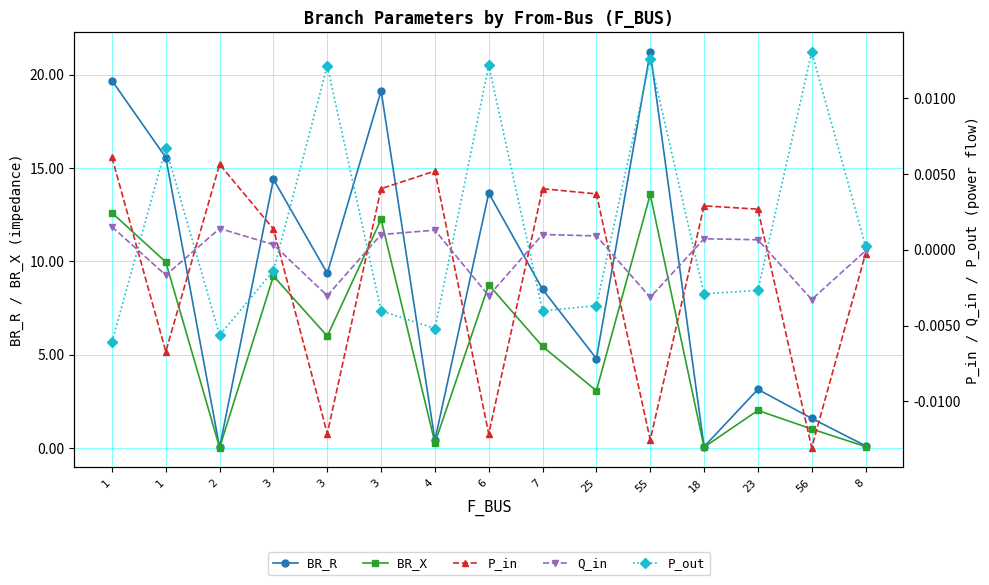

How many interior local peaks does the BR_X series have?

5